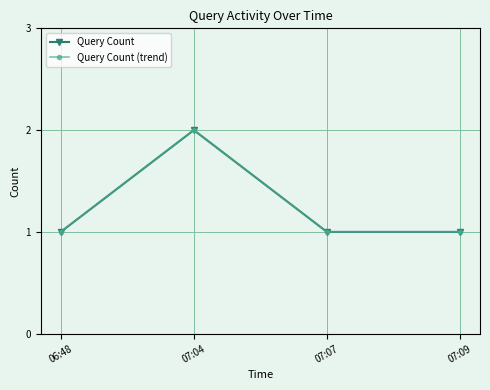

True or false: Query Count (trend) and Query Count cross at least once.

False